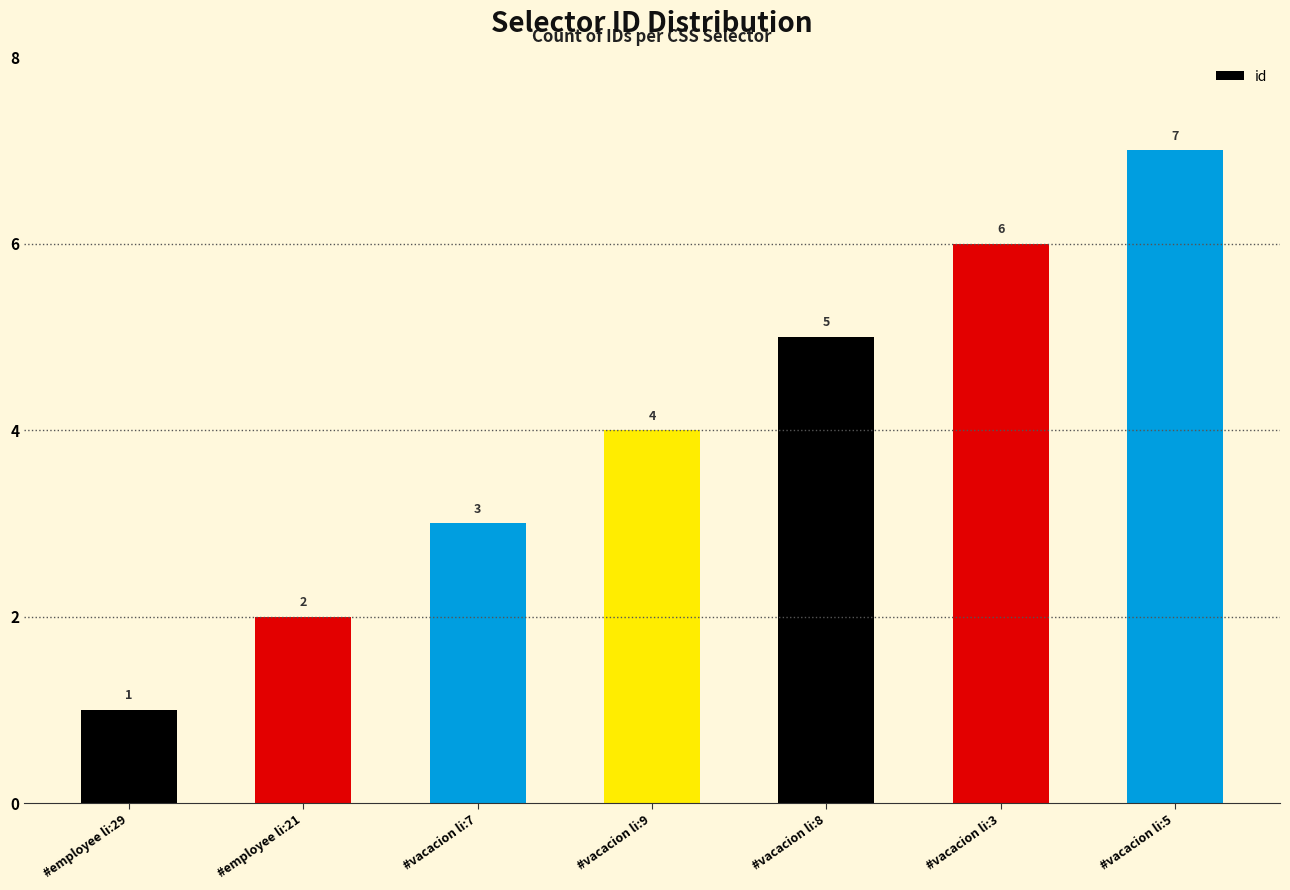

Which category has the lowest value across all series?

#employee li:29